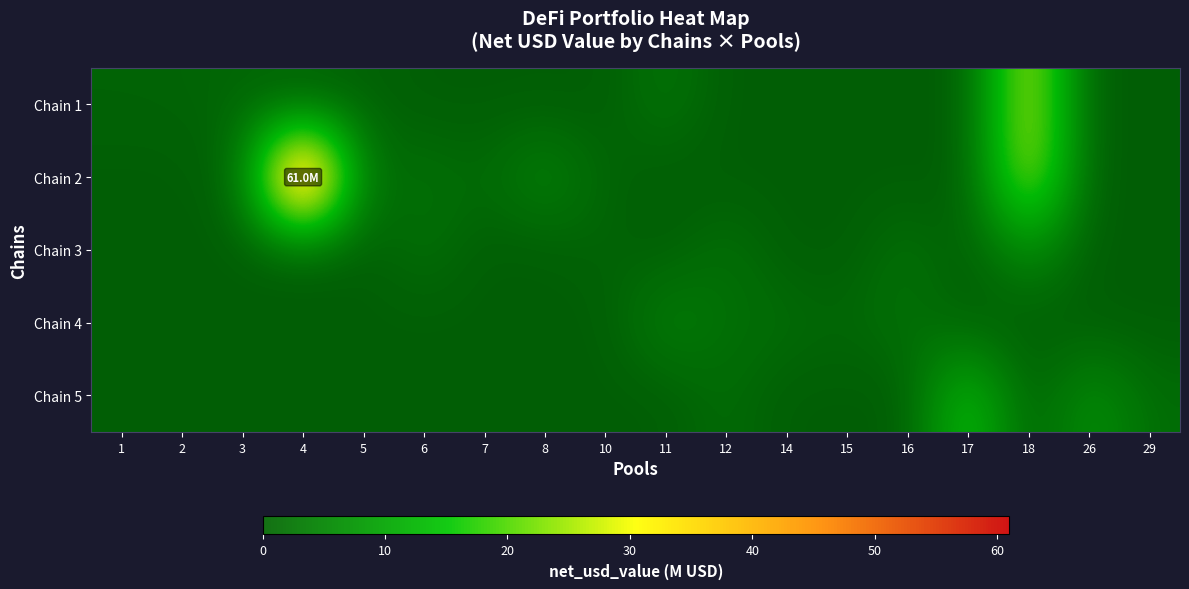

At which category is the sum across all series the highest?

18